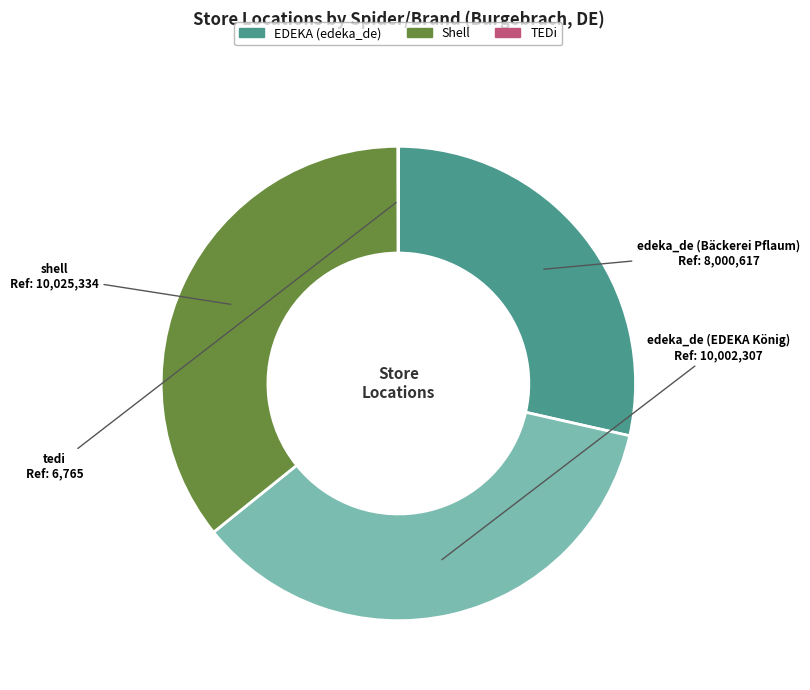

Is the sum of edeka_de (Bäckerei Pflaum) and edeka_de (EDEKA König) greater than half?

Yes